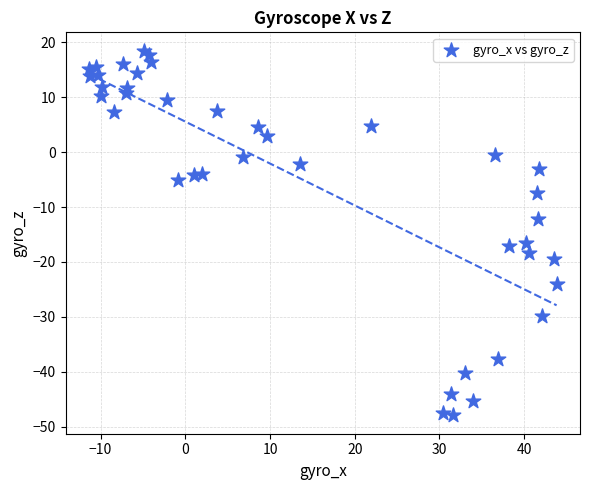

What is the range of X values (max minus min)?

55.2